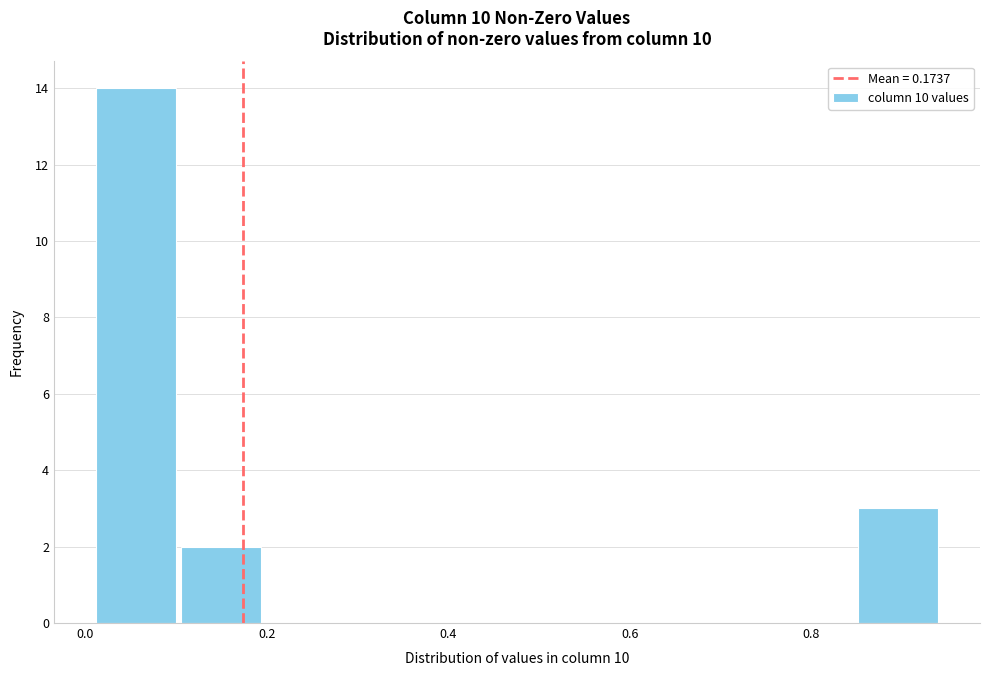

Reading left to right, list every bar in this chart as the range it spans on the x-axis followed by its height. Neither the bar edges nor the heights are printed on the chart, so give them approximately, as read against the axes.

0.02 to 0.10: 14
0.10 to 0.20: 2
0.20 to 0.30: 0
0.30 to 0.38: 0
0.38 to 0.48: 0
0.48 to 0.58: 0
0.58 to 0.66: 0
0.66 to 0.76: 0
0.76 to 0.86: 0
0.86 to 0.94: 3